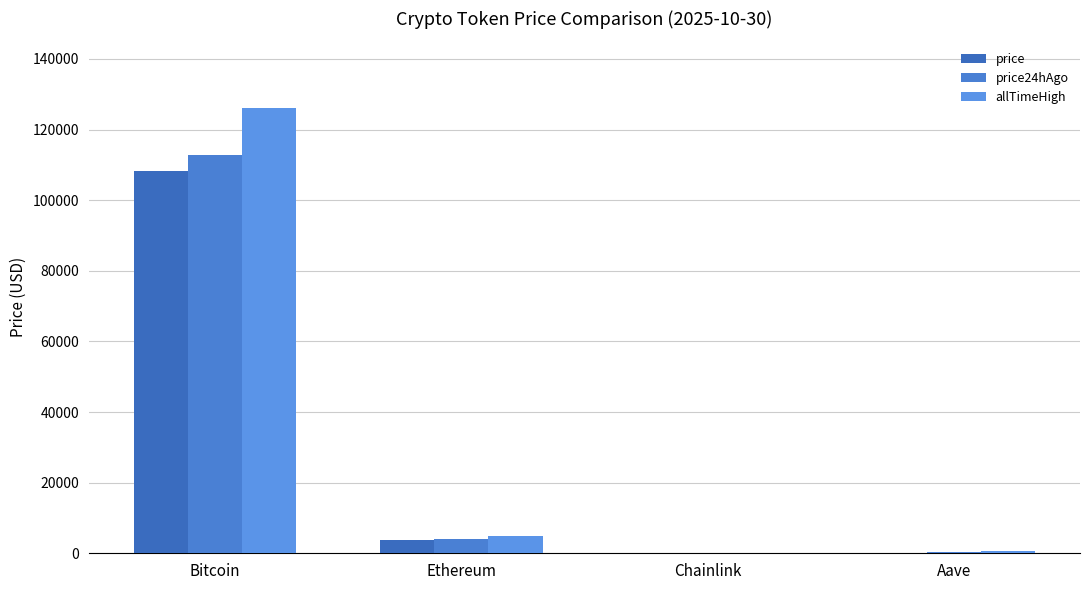

Rank the series by their maximum value, from highest to lowest.

allTimeHigh, price24hAgo, price